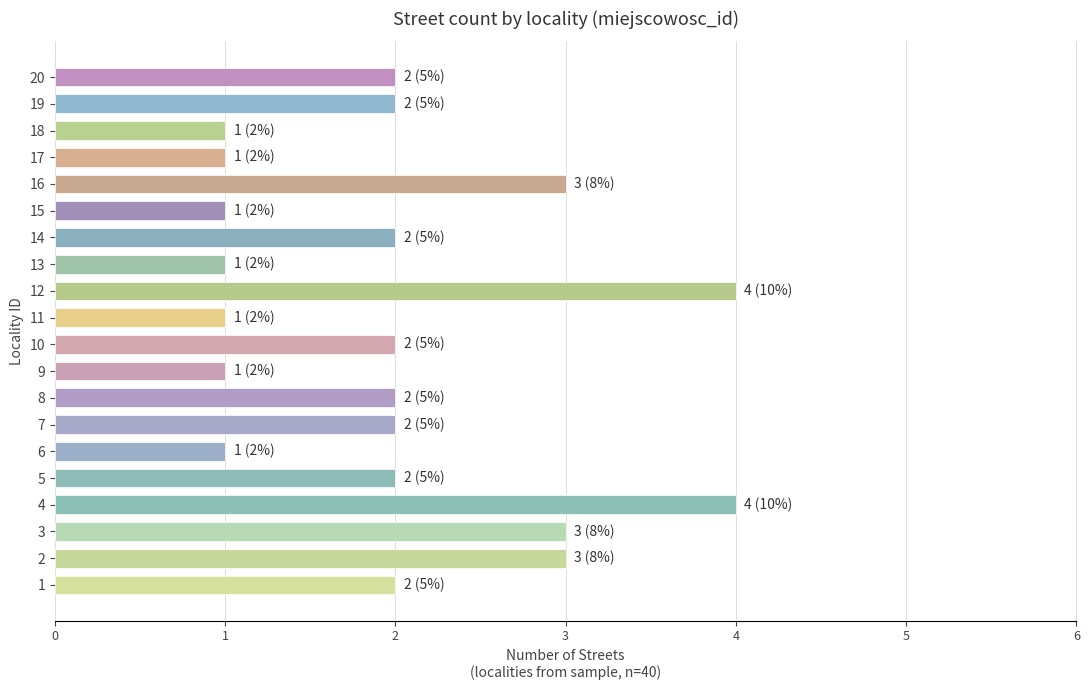

Does the chart contain any negative values?

No